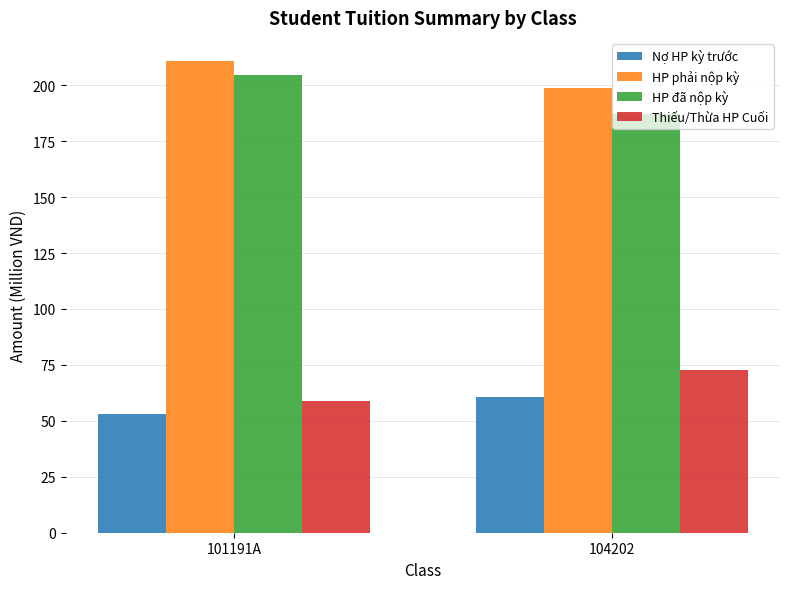

Which category has the highest value in the HP phải nộp kỳ series?

101191A